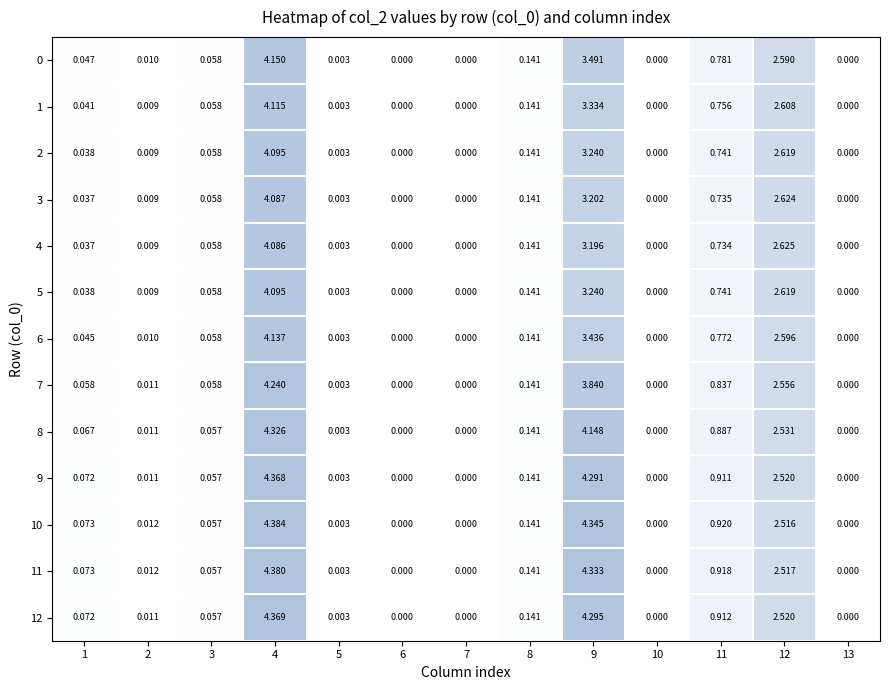

Is the value of 12 at 9 greater than the value of 6 at 11?

Yes